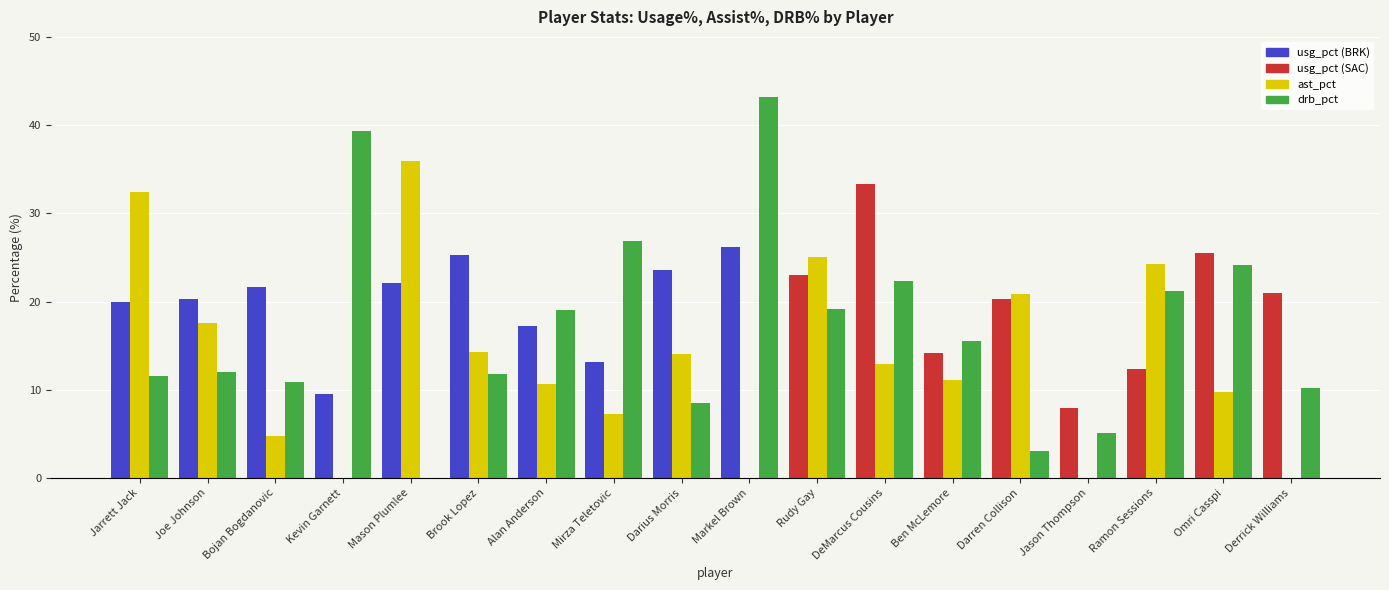

What is the total value across all series at Rudy Gay?

67.1